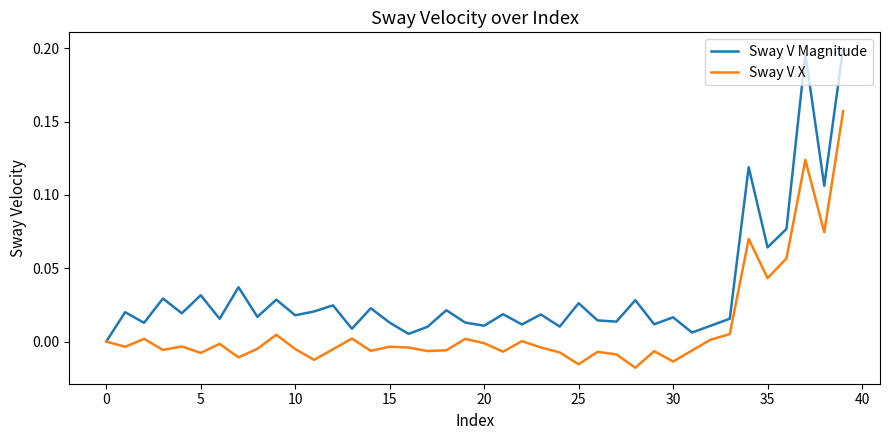

Rank the series by their maximum value, from highest to lowest.

Sway V Magnitude, Sway V X